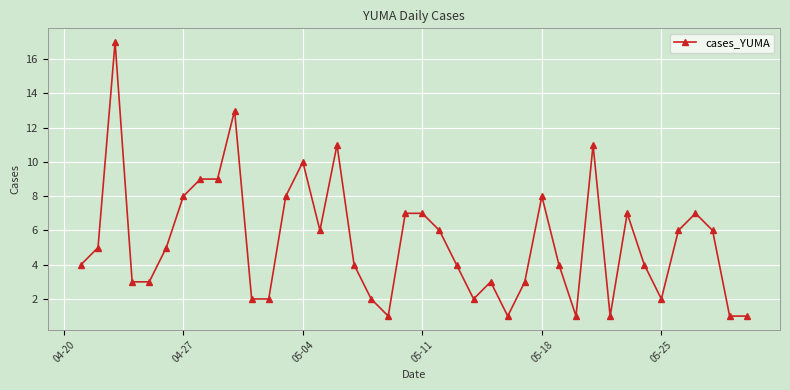

What is the maximum value shown in the chart?

17